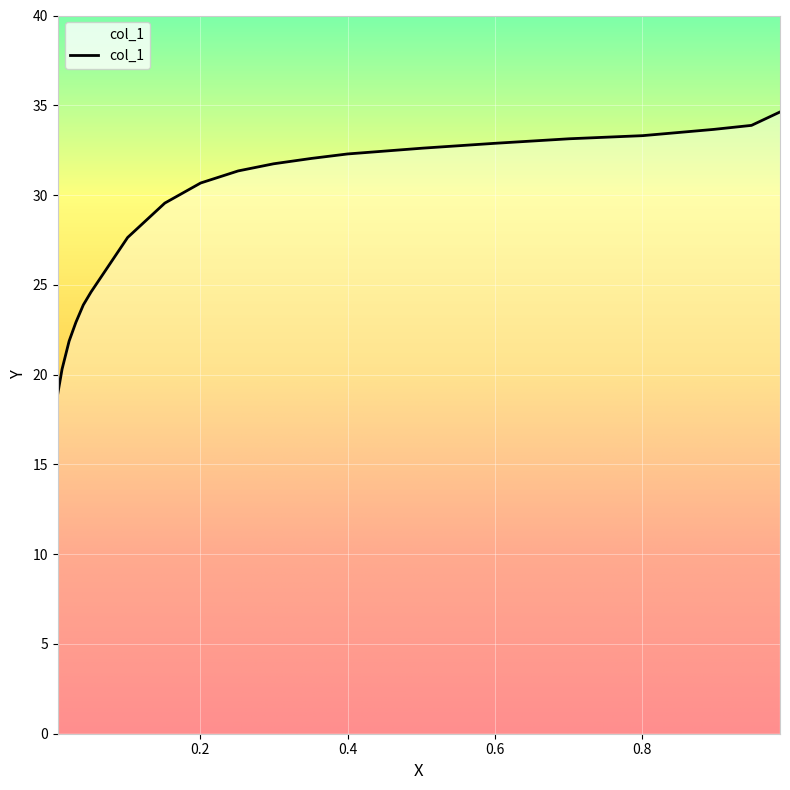

What is the difference between the maximum and minimum values?

15.7